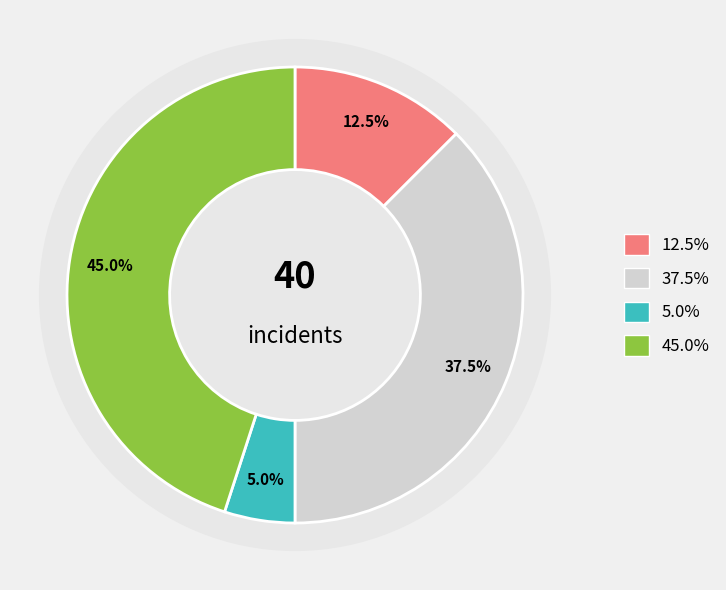

What percentage is NOT represented by Aggravated Assault?

87.5%